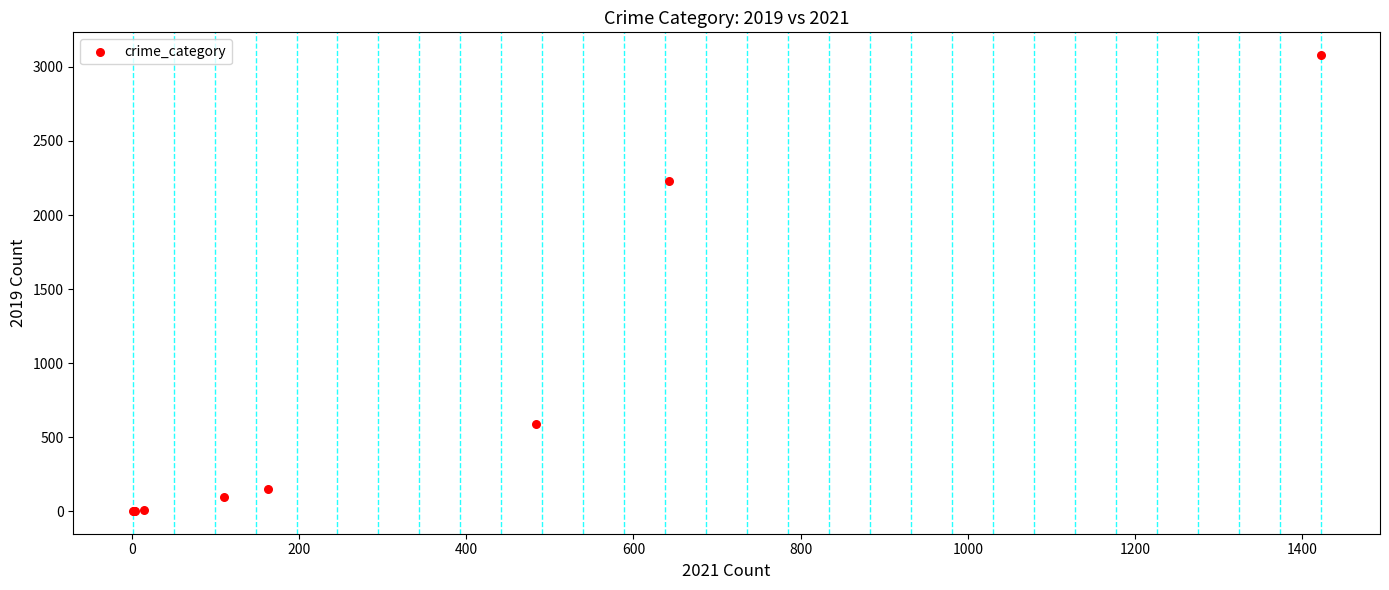

What Y value in the scatter plot is closest to 1540?

2230